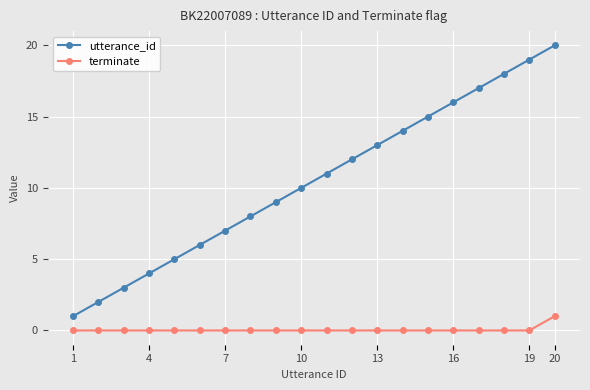

What is the difference between the maximum and second lowest values in the utterance_id series?

18